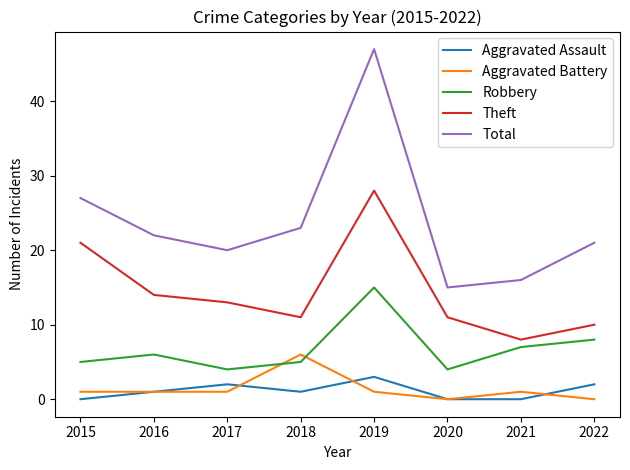

Where does the Total series first go above 22?

2015